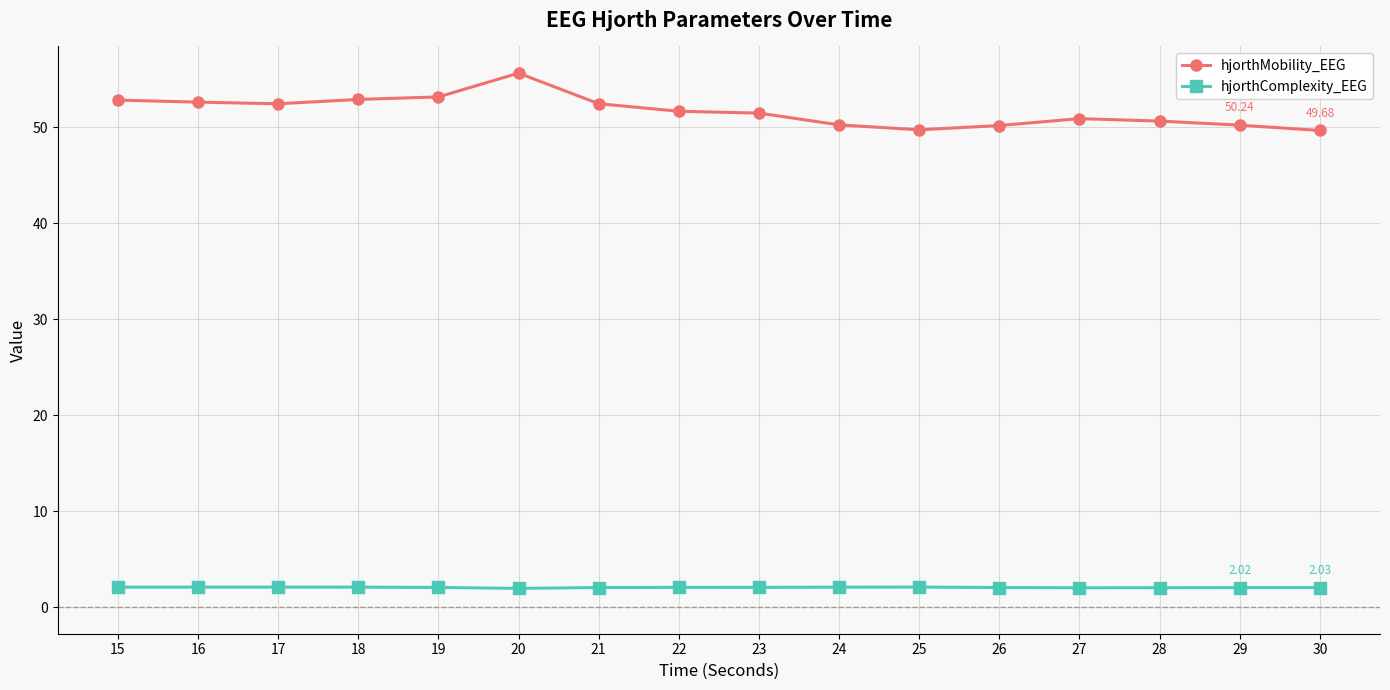

Rank the series by their maximum value, from lowest to highest.

hjorthComplexity_EEG, hjorthMobility_EEG